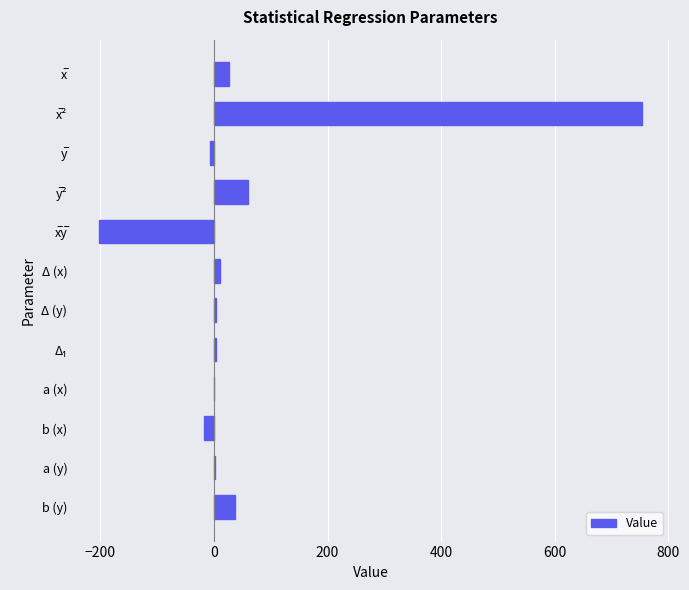

Which has a higher value, a (y) or b (y)?

b (y)